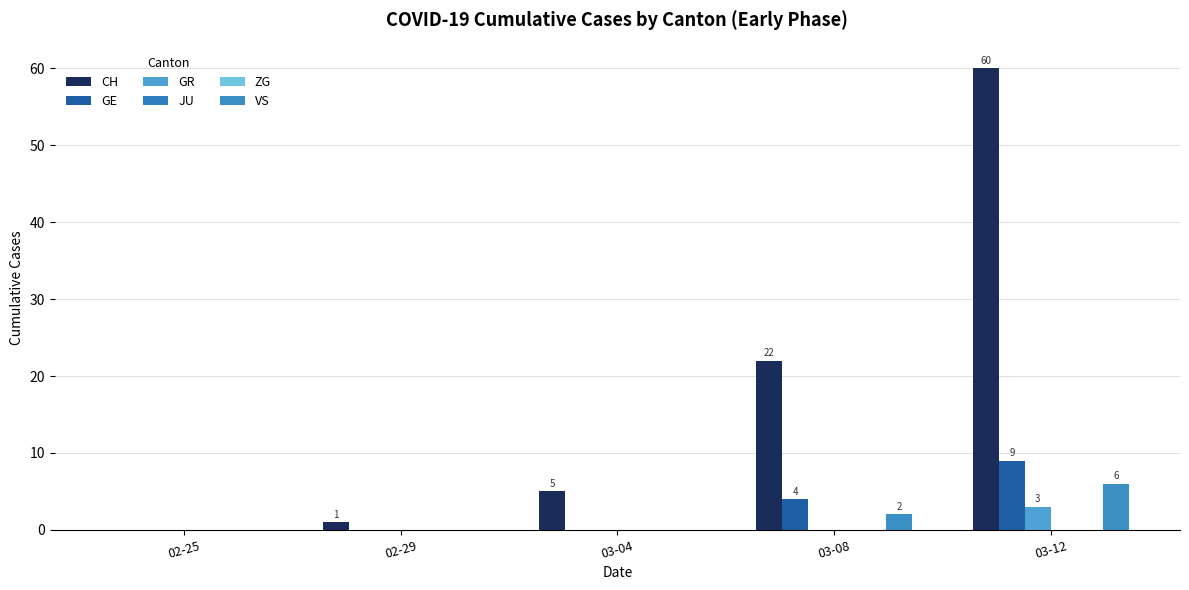

What is the label of the 1st bar from the right?

03-12